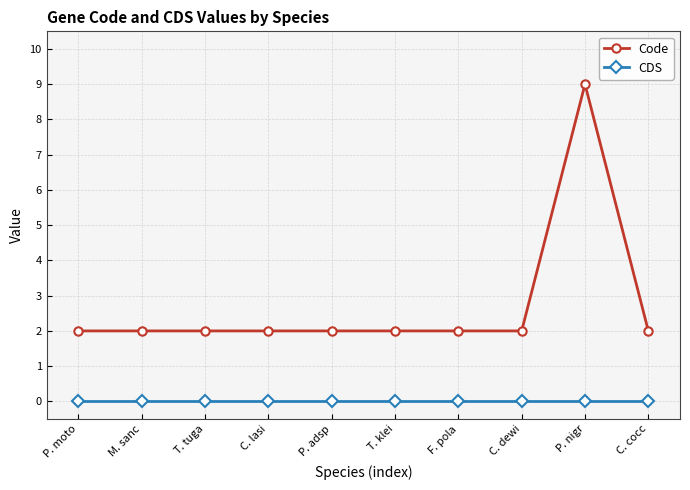

True or false: Code and CDS intersect in this chart.

False